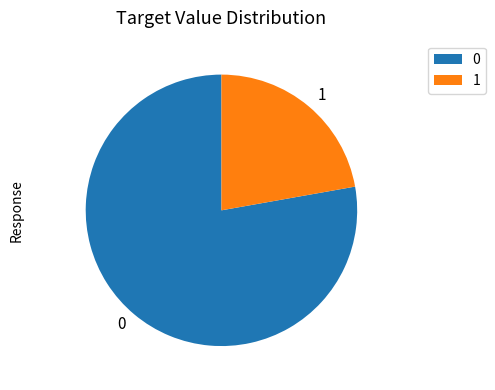

Combined, do 0 and 1 account for over 50%?

Yes